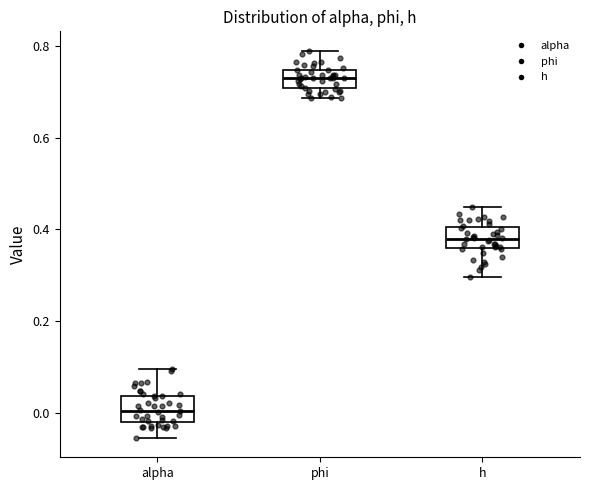

Reading left to right, transcribe this box plot: for each box, give where its median line is, the range the box spans, and where its two whiskers end, as read against the y-axis. The values are not printed on the chart, so give them approximately, as read against the axis.

alpha: median 0.00, box -0.02 to 0.04, whiskers -0.06 to 0.10
phi: median 0.74 (inside the box), box 0.70 to 0.74, whiskers 0.68 to 0.78
h: median 0.38, box 0.36 to 0.40, whiskers 0.30 to 0.44